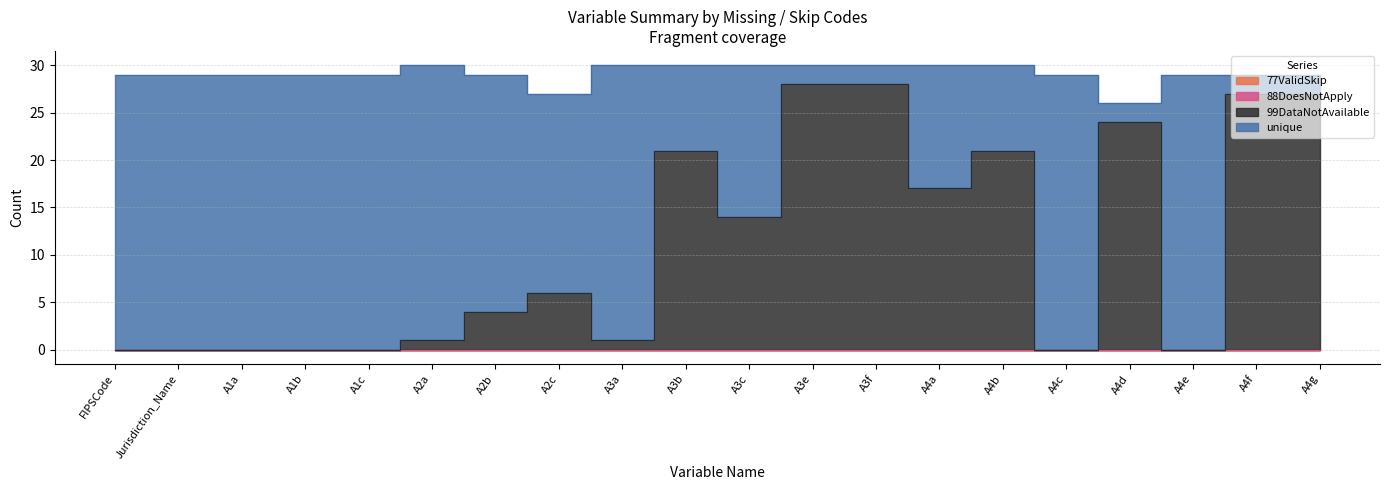

How many lines are shown in the chart?

4